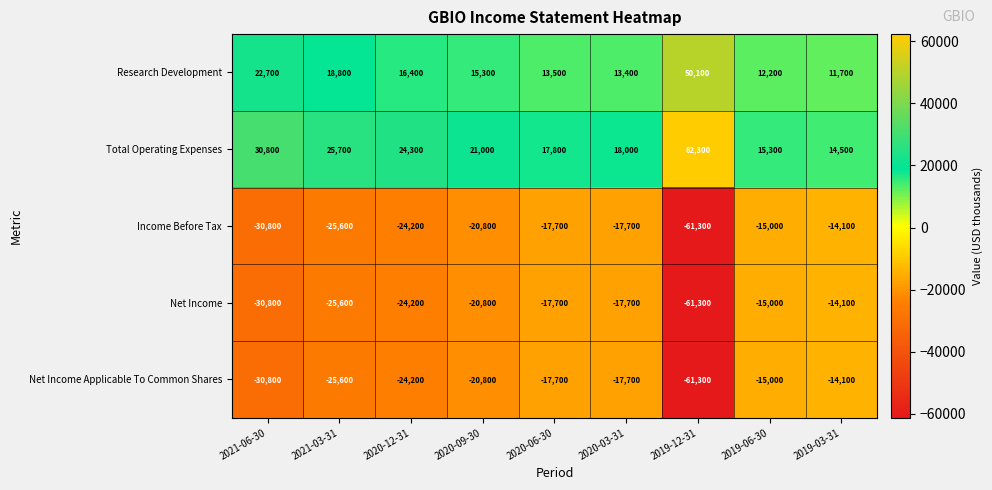

Which series has the largest total across all categories?

Total Operating Expenses